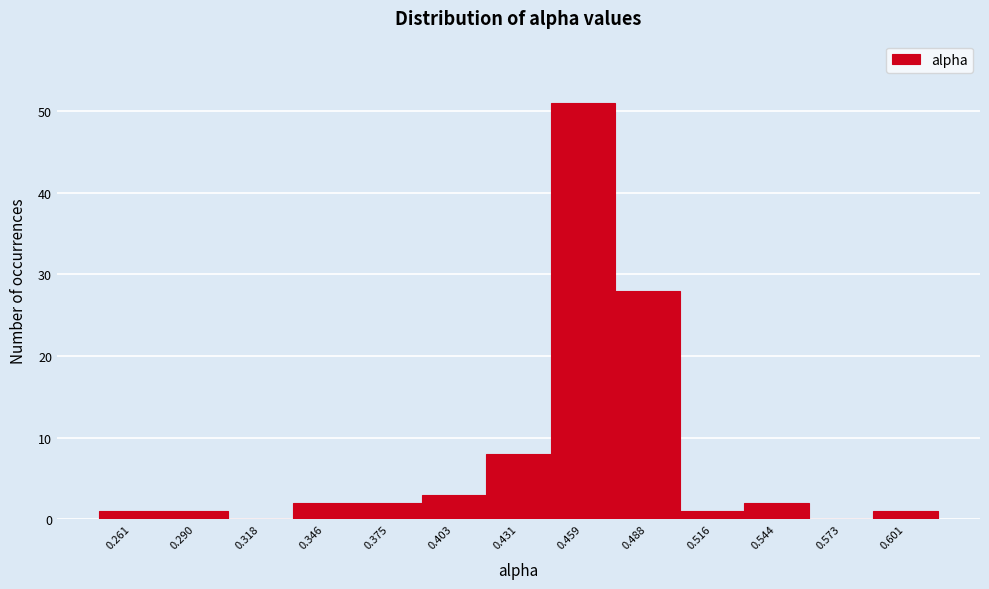

What is the height of the bar covering 0.245 to 0.275 on the x-axis? Neither the bar edges nor the heights are printed on the chart, so give them approximately, as read against the axes.

1